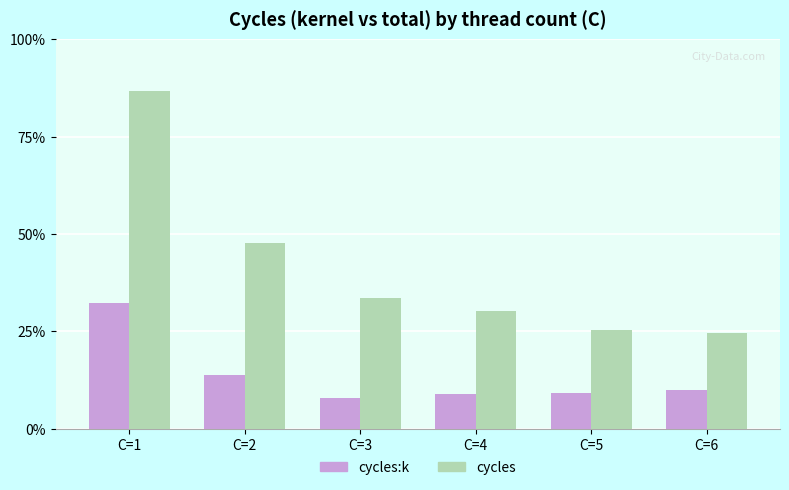

Read the cycles:k value at C=4, to the nearest 10.

56872170